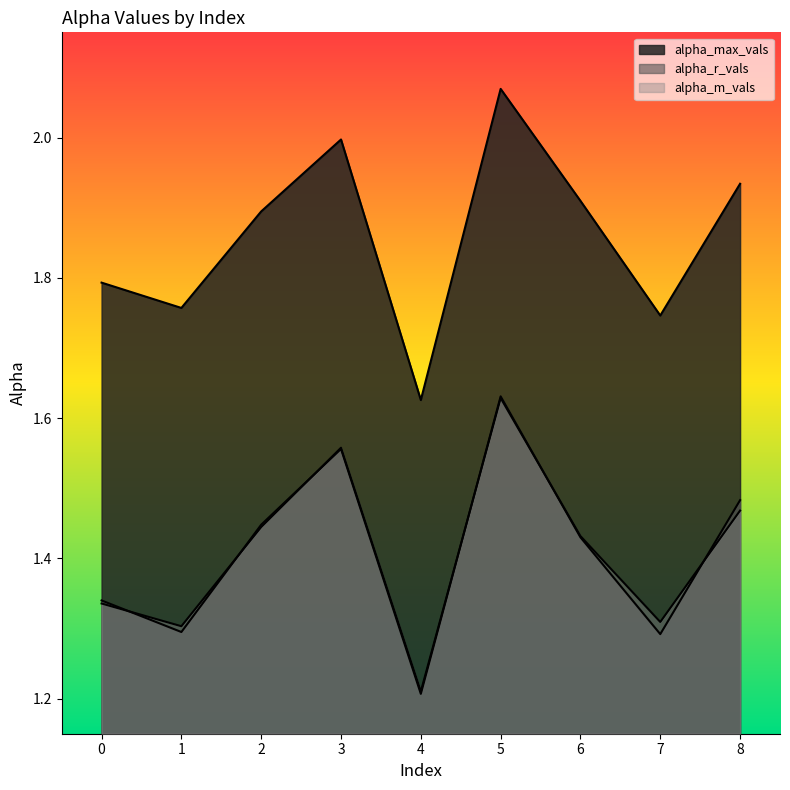

What is the difference between the alpha_max_vals values at 8 and 7?

0.2